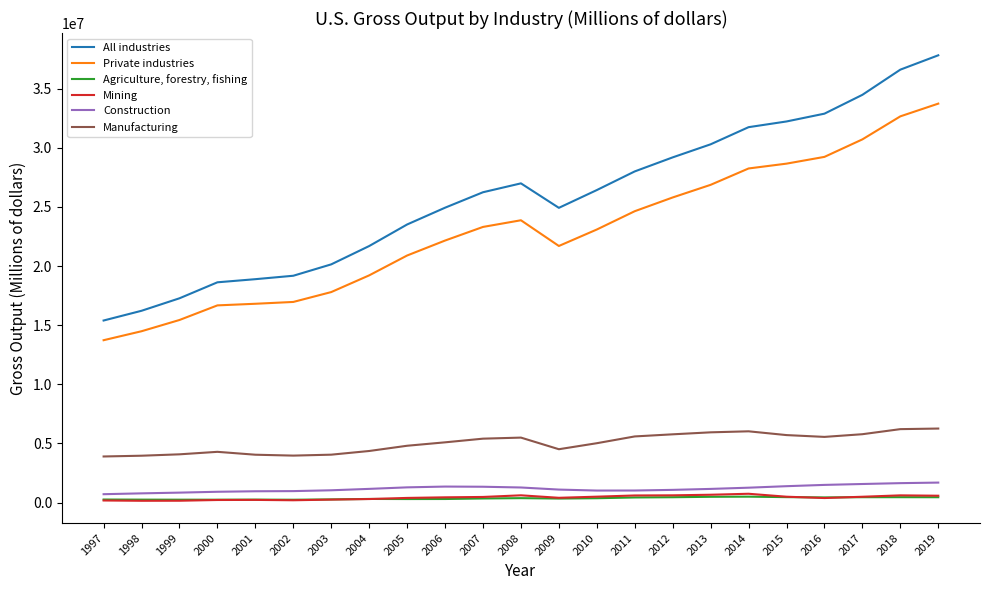

At which category is the sum across all series the highest?

2019